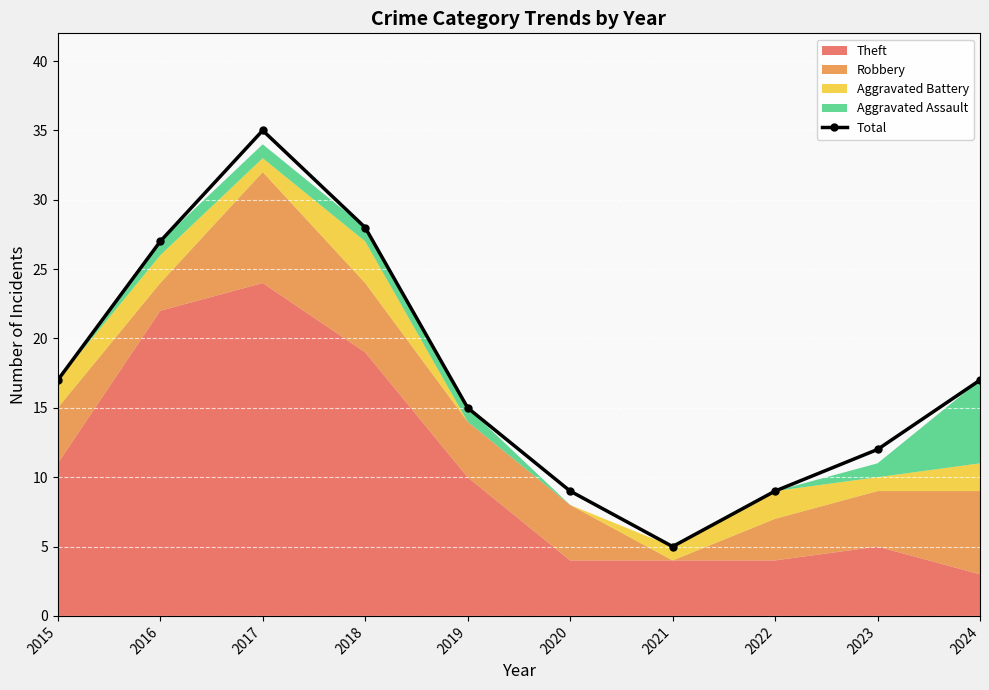

What is the approximate value at 2015, to the nearest 5?

15